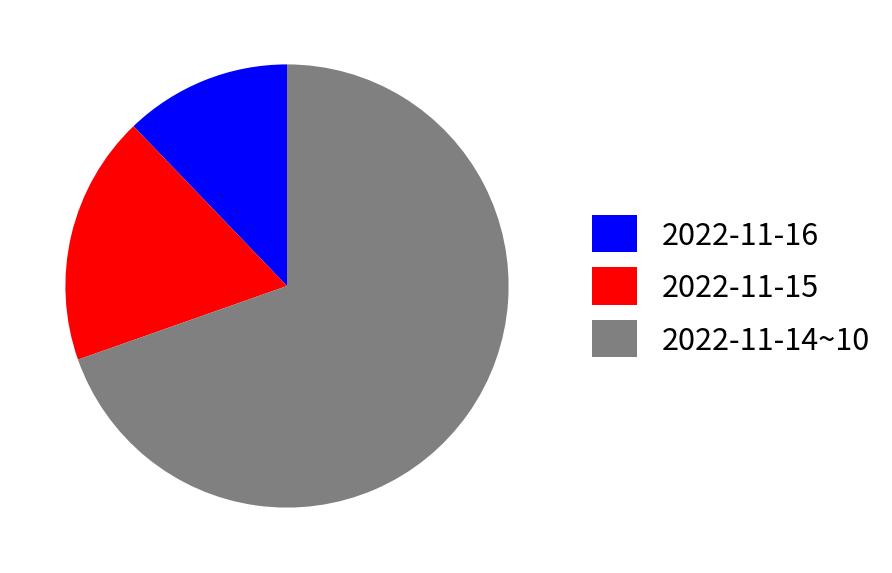

How many slices are in this pie chart?

3